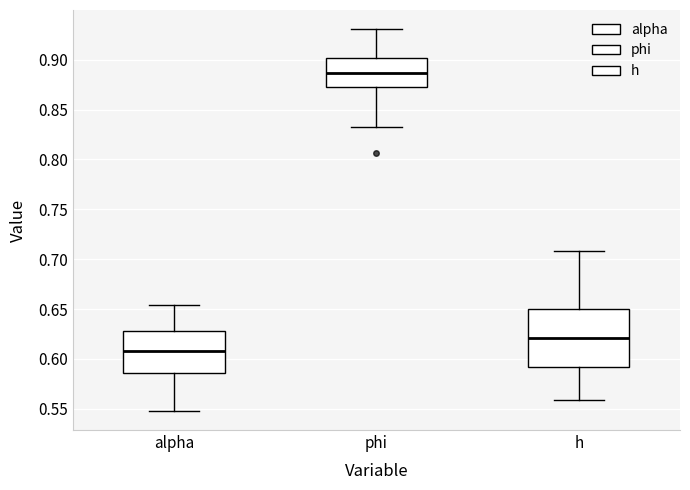

Reading left to right, read every box against the y-axis: the position of its median line, the range the box covers, and the ends of its whiskers. The values are not printed on the chart, so give them approximately, as read against the axis.

alpha: median 0.610, box 0.585 to 0.630, whiskers 0.550 to 0.655
phi: median 0.885, box 0.875 to 0.900, whiskers 0.835 to 0.930
h: median 0.620, box 0.590 to 0.650, whiskers 0.560 to 0.710